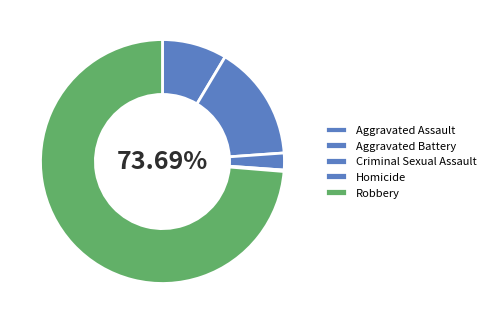

How many segments does this pie chart have?

5